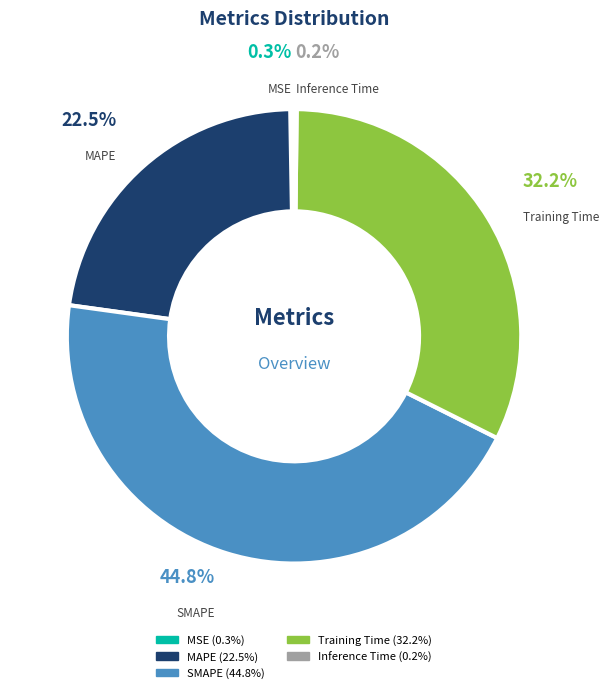

Combined, do SMAPE and MAPE account for over 50%?

Yes